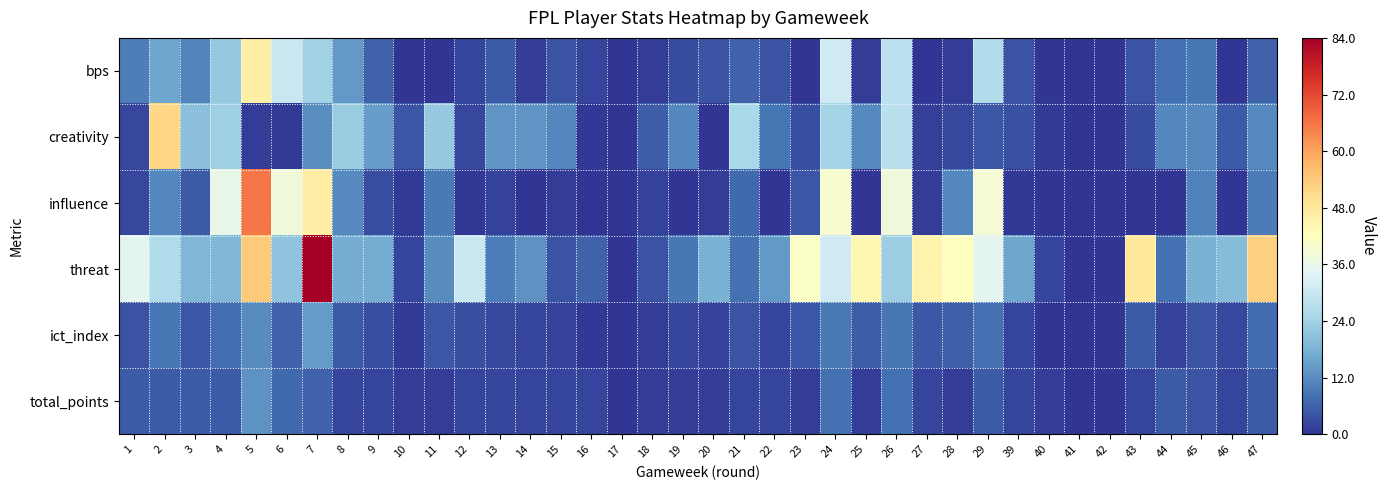

What is the minimum value shown in the chart?

-3.0